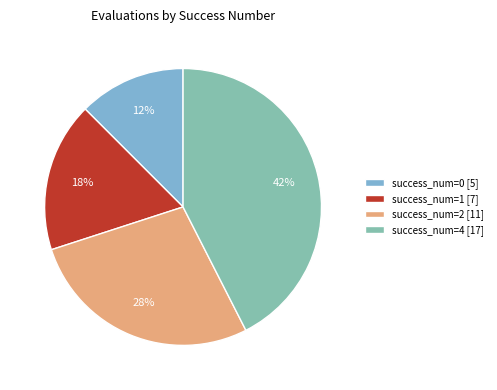

Is it true that success_num=0 [5] is 12% of the pie?

True